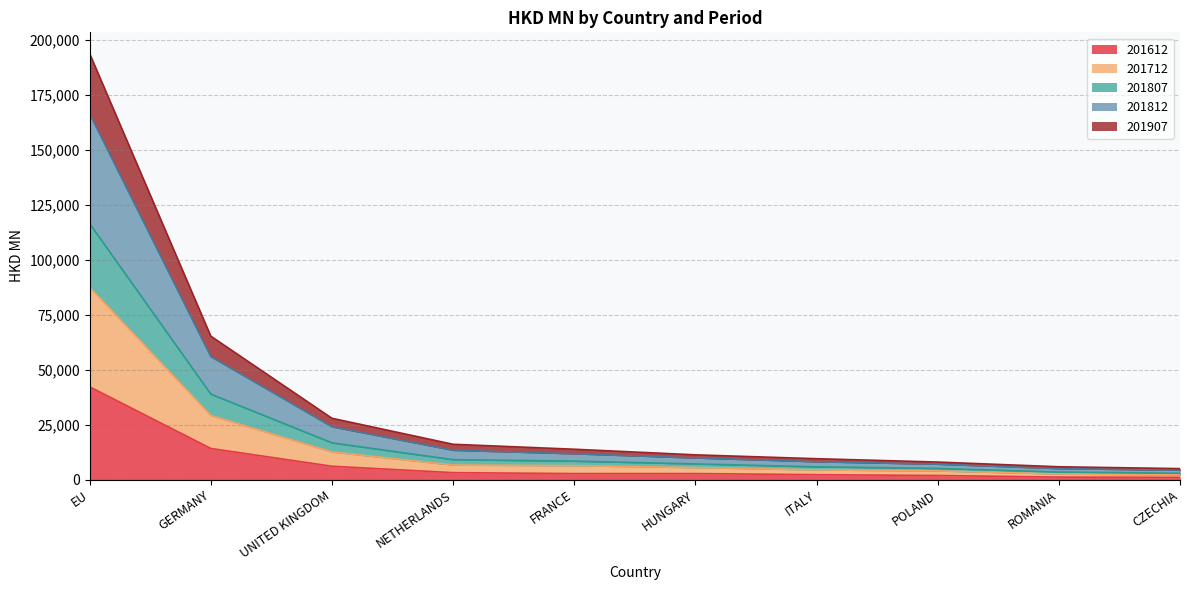

What is the highest value of the 201612 series?

42187.6